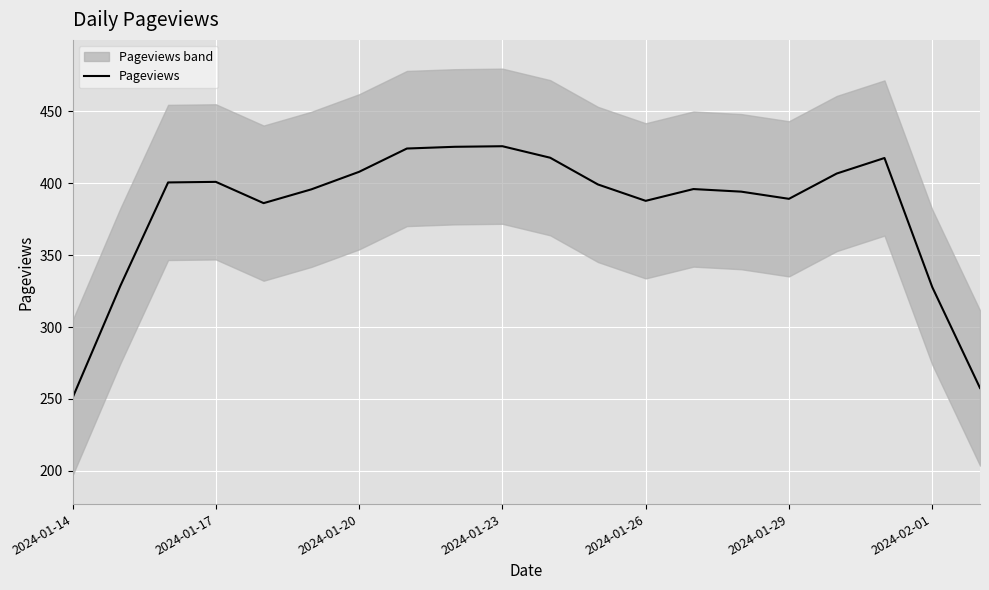

What is the ratio of the value at 2024-01-14 to the value at 13?

0.6